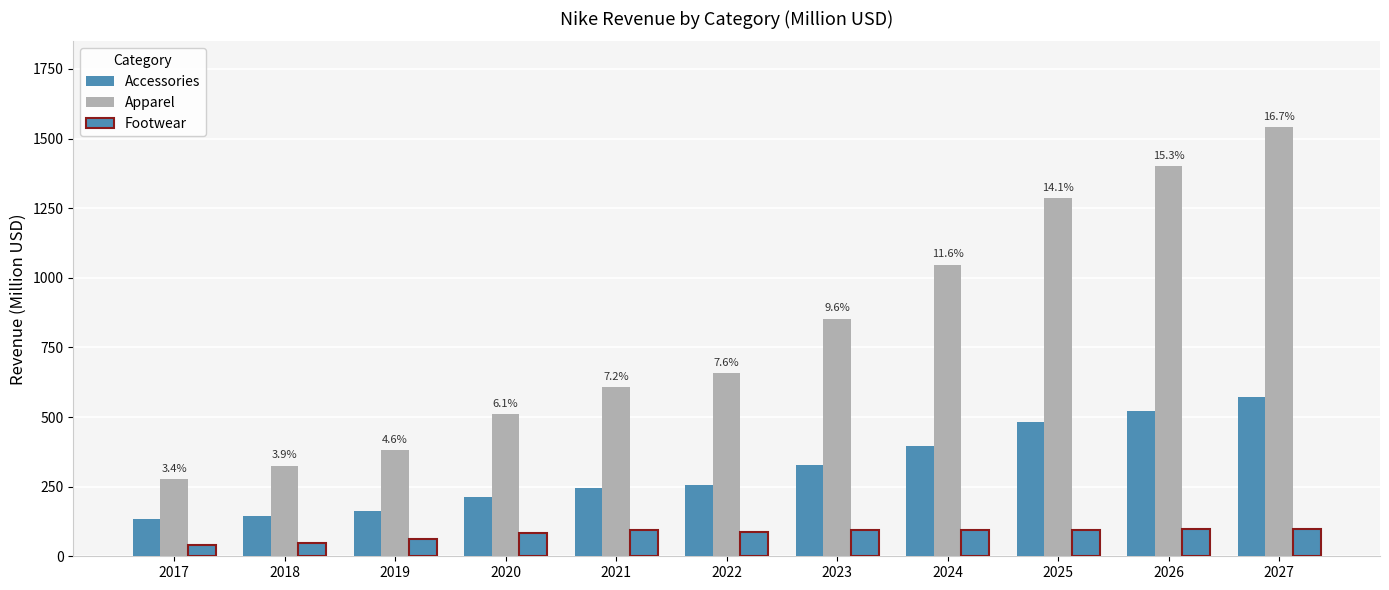

Reading left to right, what are all the values shown in this chart?

Accessories: 132.1	145.3	161.3	213.7	243.6	257.6	328.2	397.4	483.3	522.6	572.2
Apparel: 276.5	324.5	380.7	510.6	607.2	657.8	853.4	1047.0	1285.0	1400.0	1541.0
Footwear: 39.6	49.1	60.4	81.9	96.0	86.4	92.9	94.2	95.8	98.0	99.7